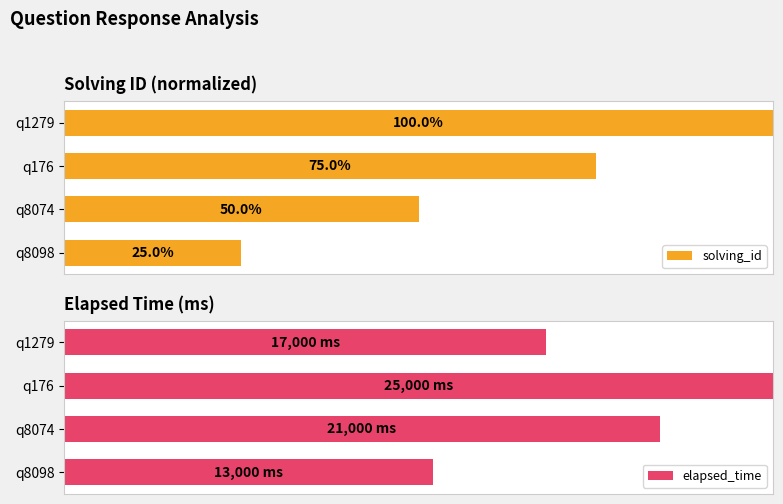

Rank the categories by solving_id value from highest to lowest.

q1279, q176, q8074, q8098